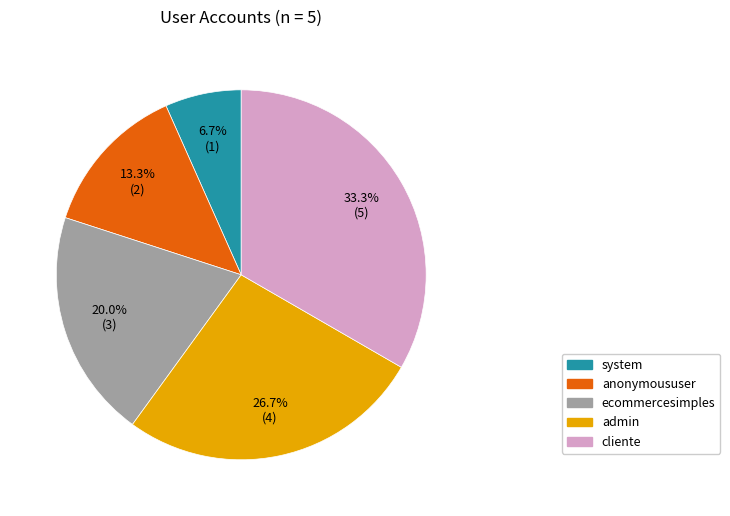

To the nearest percent, what is the difference between the largest and smallest slice percentages?

27%